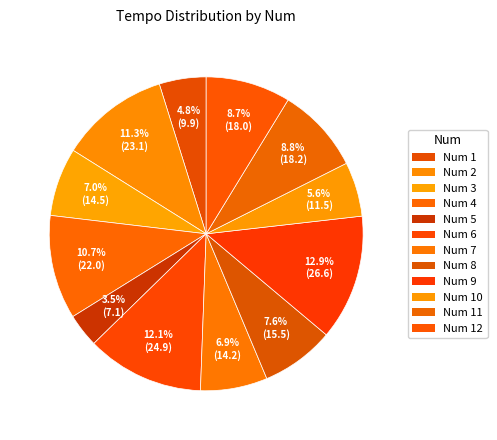

Count the number of slices in the pie.

12